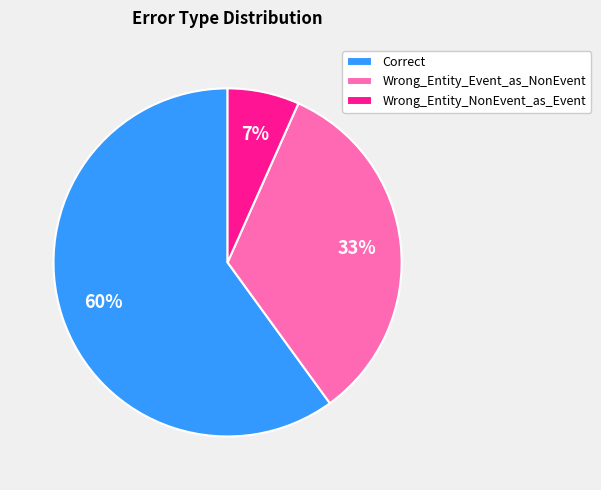

To the nearest percent, what is the average slice percentage?

33%